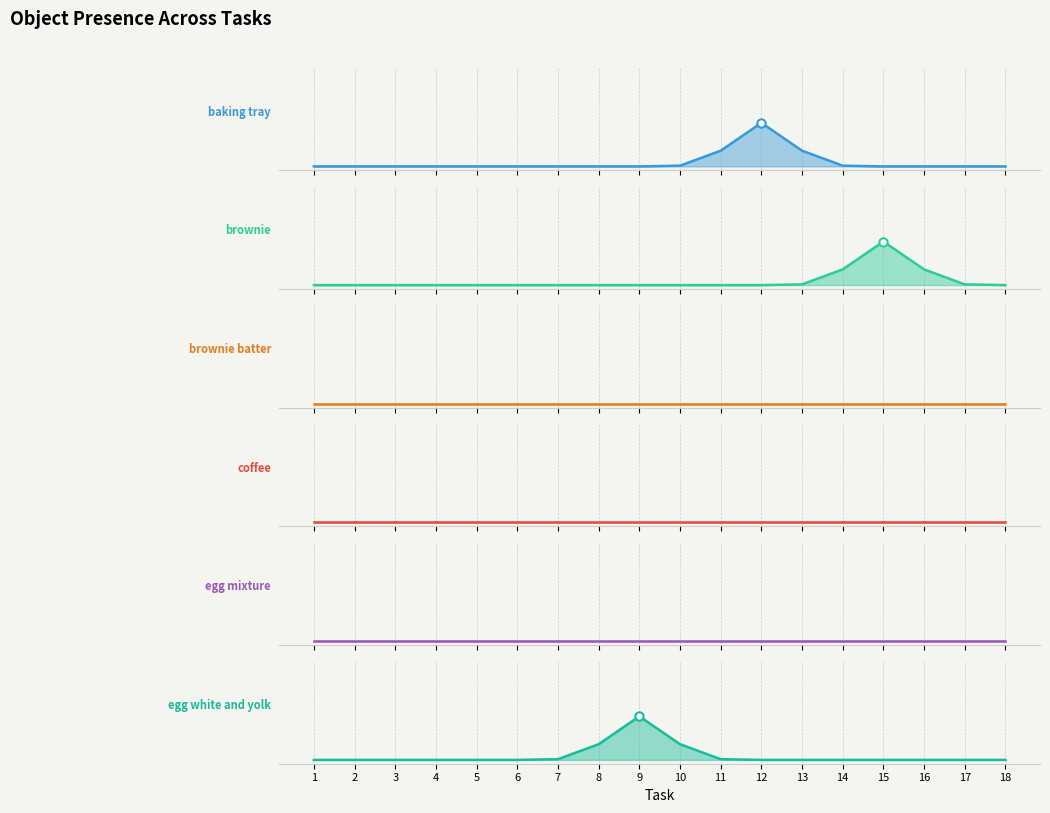

Reading right to left, what are all the values shown in this chart?

baking tray: 18=0.0	17=0.0	16=0.0	15=0.0	14=0.0	13=0.2	12=0.6	11=0.2	10=0.0	9=0.0	8=0.0	7=0.0	6=0.0	5=0.0	4=0.0	3=0.0	2=0.0	1=0.0
brownie: 18=0.0	17=0.0	16=0.2	15=0.6	14=0.2	13=0.0	12=0.0	11=0.0	10=0.0	9=0.0	8=0.0	7=0.0	6=0.0	5=0.0	4=0.0	3=0.0	2=0.0	1=0.0
brownie batter: 18=0.0	17=0.0	16=0.0	15=0.0	14=0.0	13=0.0	12=0.0	11=0.0	10=0.0	9=0.0	8=0.0	7=0.0	6=0.0	5=0.0	4=0.0	3=0.0	2=0.0	1=0.0
coffee: 18=0.0	17=0.0	16=0.0	15=0.0	14=0.0	13=0.0	12=0.0	11=0.0	10=0.0	9=0.0	8=0.0	7=0.0	6=0.0	5=0.0	4=0.0	3=0.0	2=0.0	1=0.0
egg mixture: 18=0.0	17=0.0	16=0.0	15=0.0	14=0.0	13=0.0	12=0.0	11=0.0	10=0.0	9=0.0	8=0.0	7=0.0	6=0.0	5=0.0	4=0.0	3=0.0	2=0.0	1=0.0
egg white and yolk: 18=0.0	17=0.0	16=0.0	15=0.0	14=0.0	13=0.0	12=0.0	11=0.0	10=0.2	9=0.6	8=0.2	7=0.0	6=0.0	5=0.0	4=0.0	3=0.0	2=0.0	1=0.0